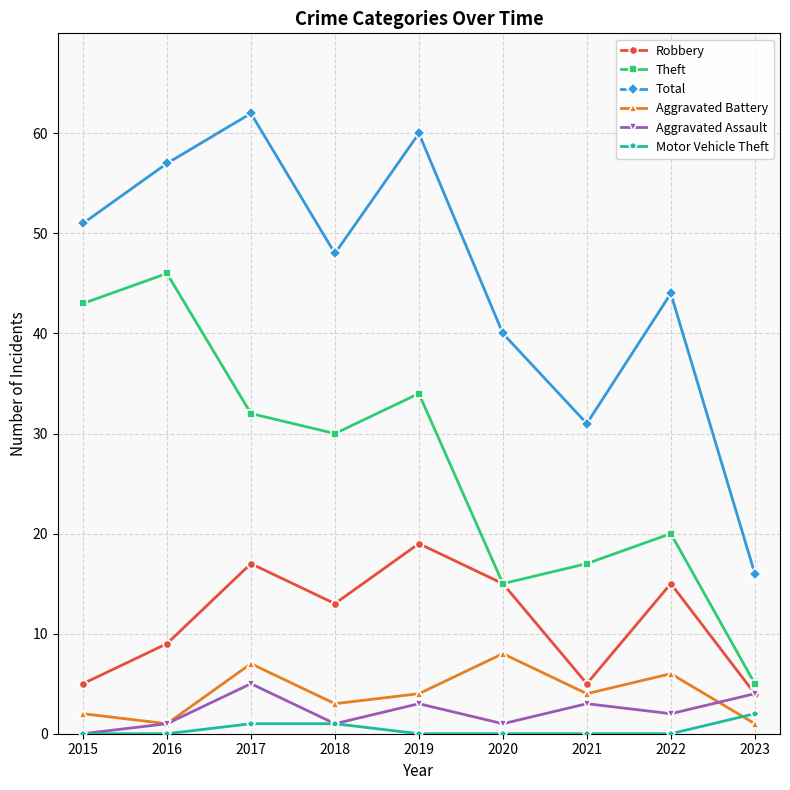

Reading left to right, transcribe all the data shown in this chart.

Robbery: 5	9	17	13	19	15	5	15	4
Theft: 43	46	32	30	34	15	17	20	5
Total: 51	57	62	48	60	40	31	44	16
Aggravated Battery: 2	1	7	3	4	8	4	6	1
Aggravated Assault: 0	1	5	1	3	1	3	2	4
Motor Vehicle Theft: 0	0	1	1	0	0	0	0	2